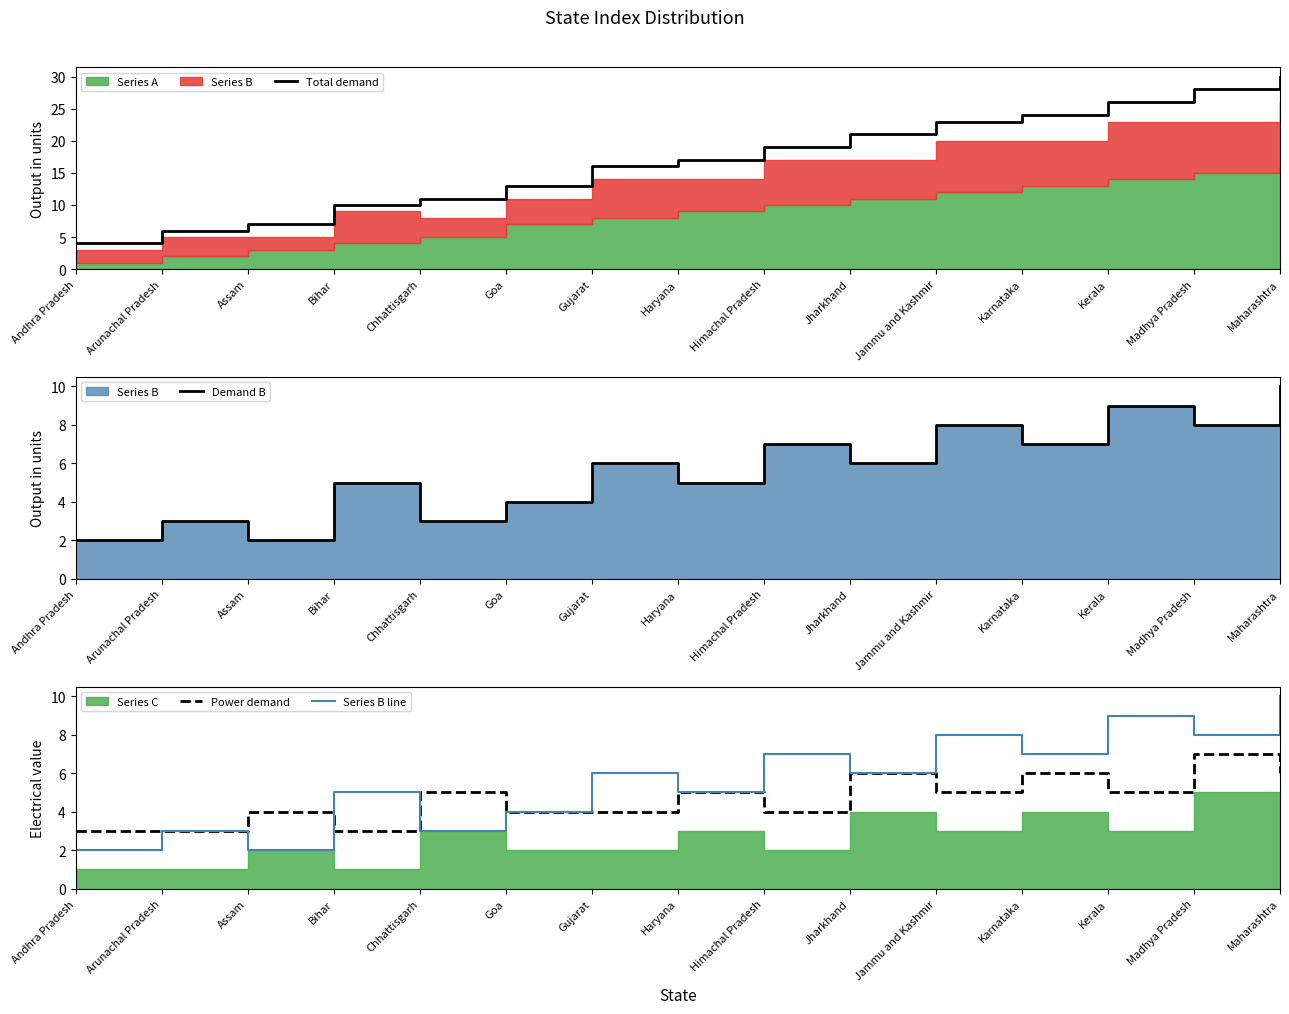

What is the total value across all series at Chhattisgarh?

22